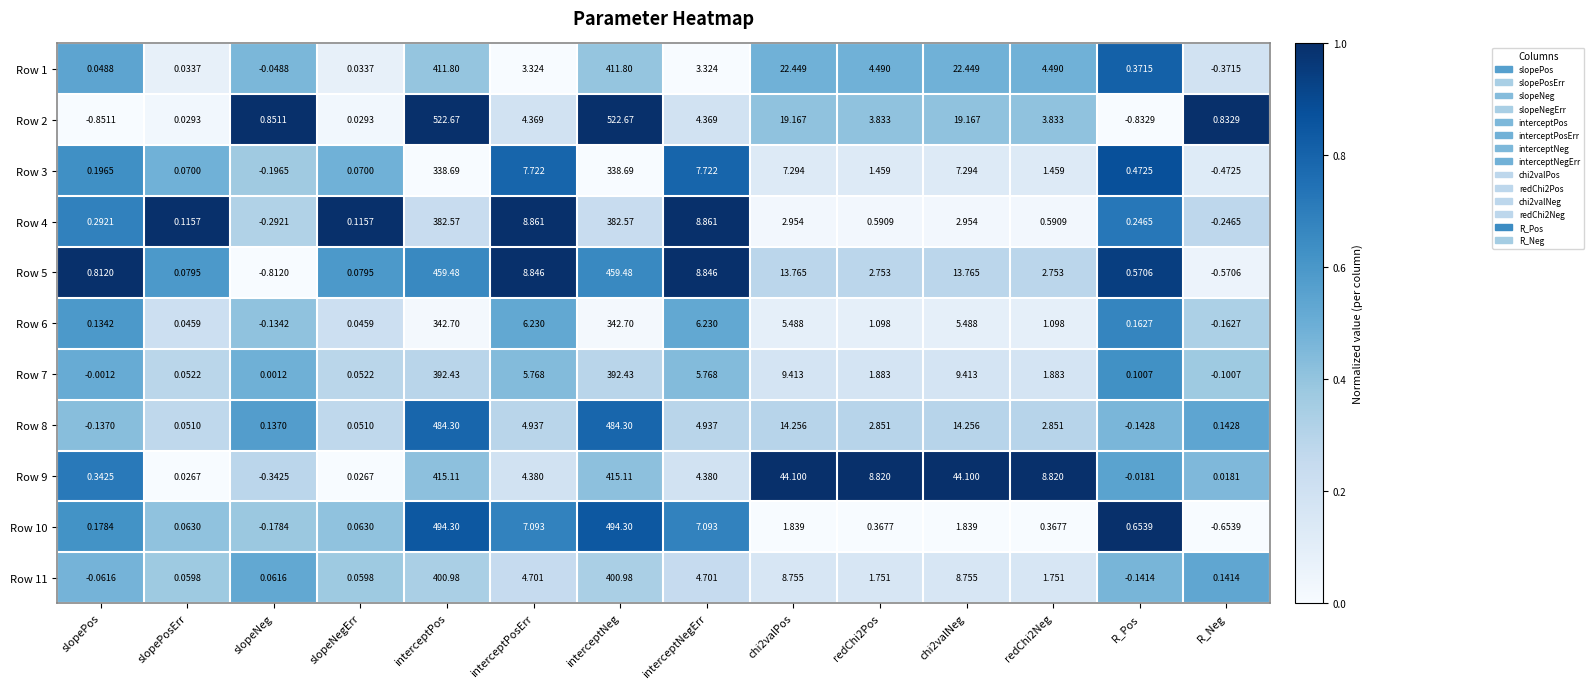

Is the value of Row 1 at interceptPosErr greater than the value of Row 4 at redChi2Pos?

Yes